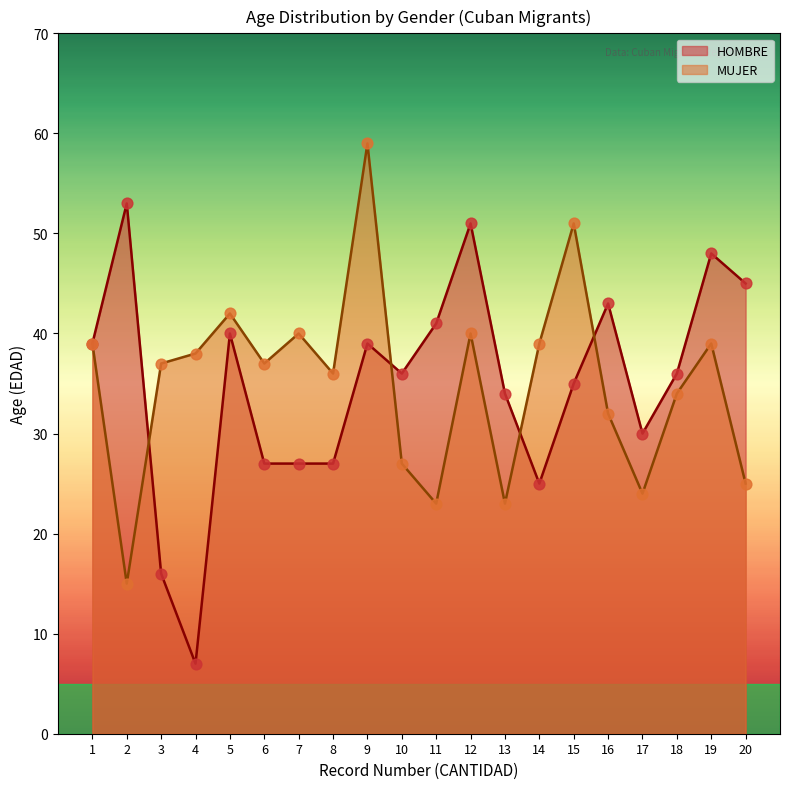

Which series changed the most between 5 and 6?

HOMBRE